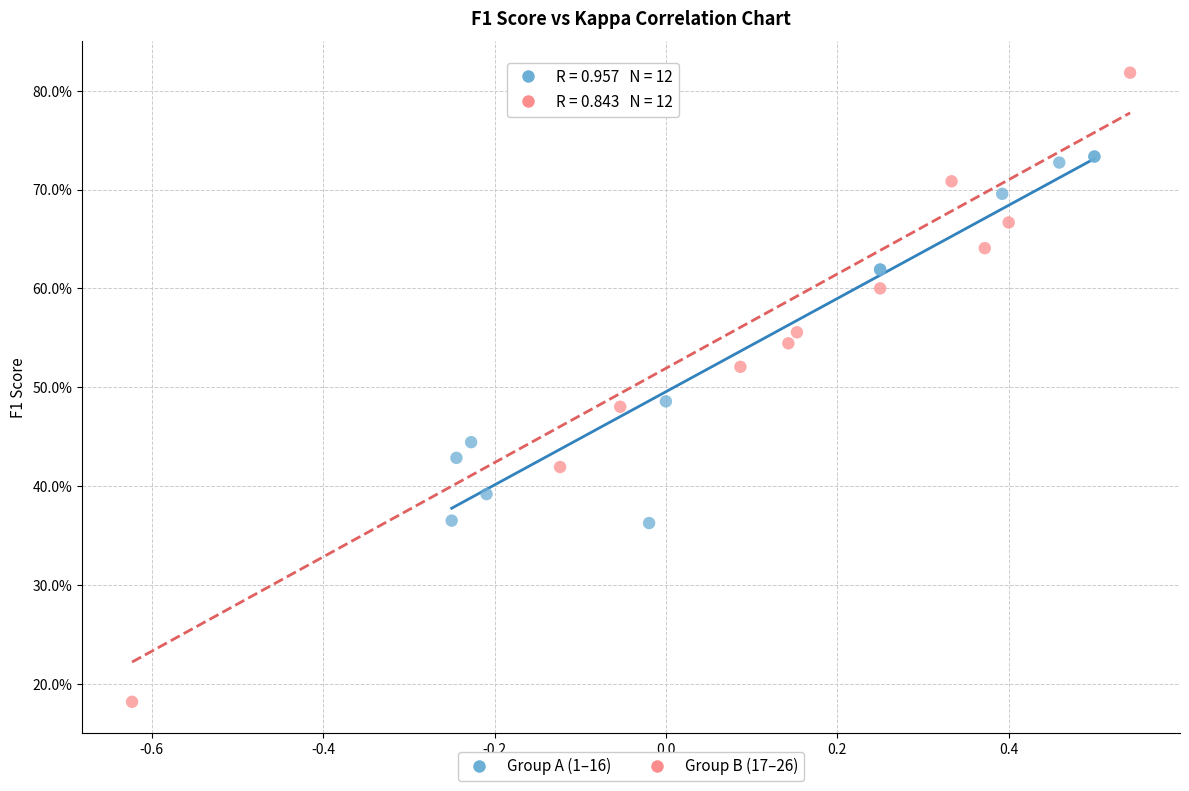

Which series contains the lowest Y value?

Group B (17–26)